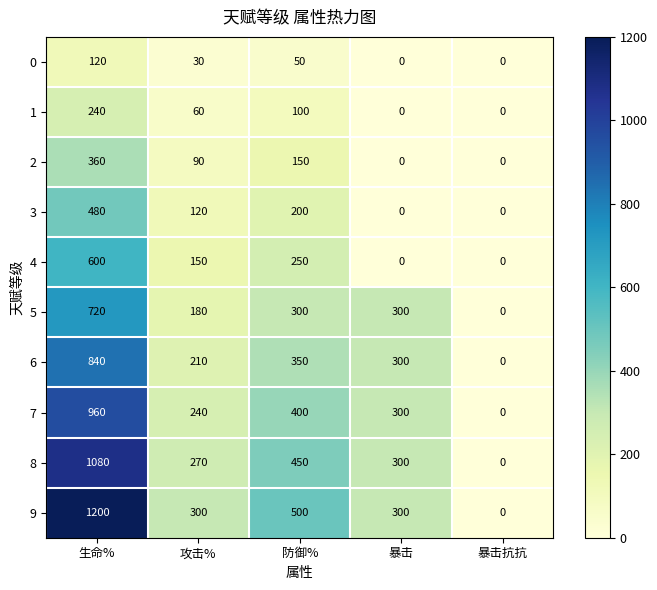

At which category is the sum across all series the highest?

生命%